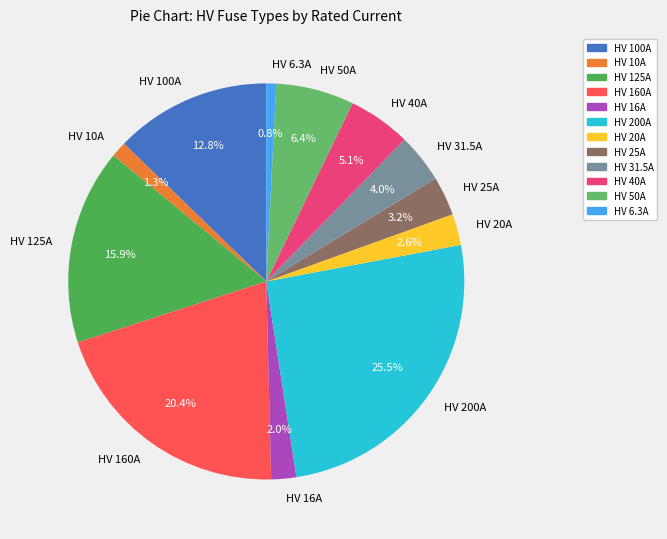

Between HV 10A and HV 20A, which is larger?

HV 20A